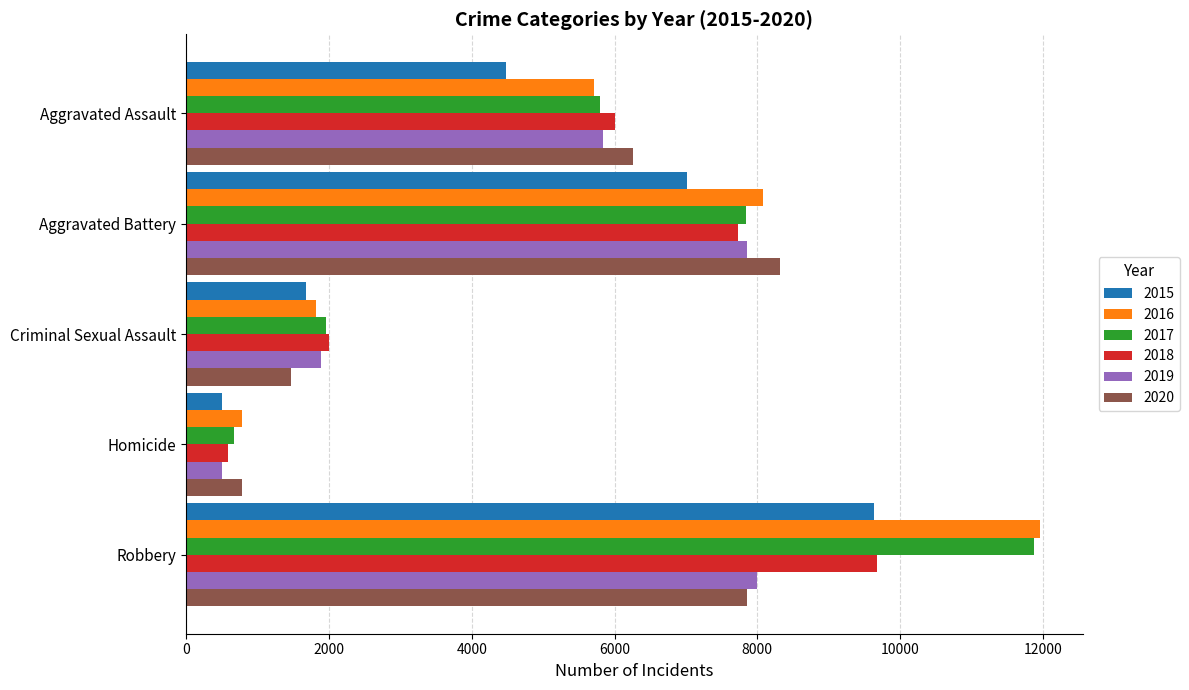

True or false: 2020 has a value of 5317 at Robbery.

False